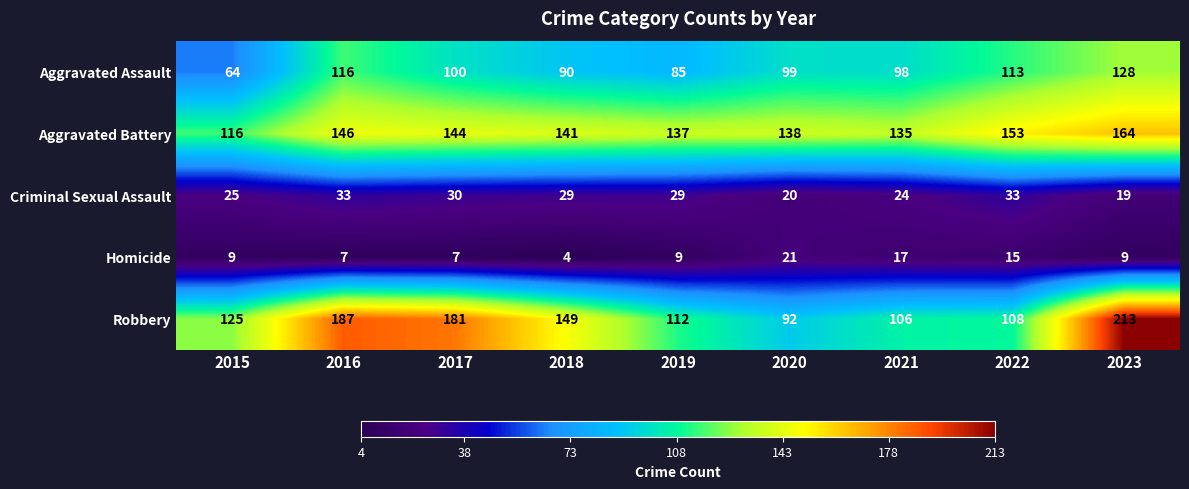

List the series in order of their peak value, highest first.

Robbery, Aggravated Battery, Aggravated Assault, Criminal Sexual Assault, Homicide